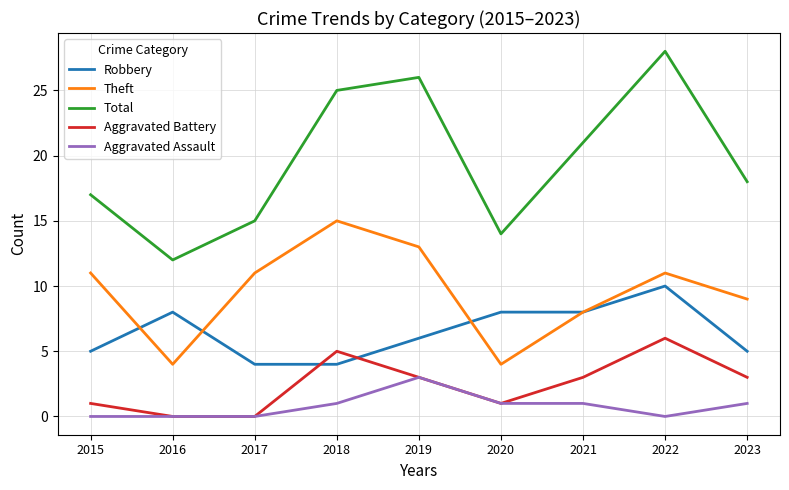

Is it true that Aggravated Battery equals 0 at 2017?

True